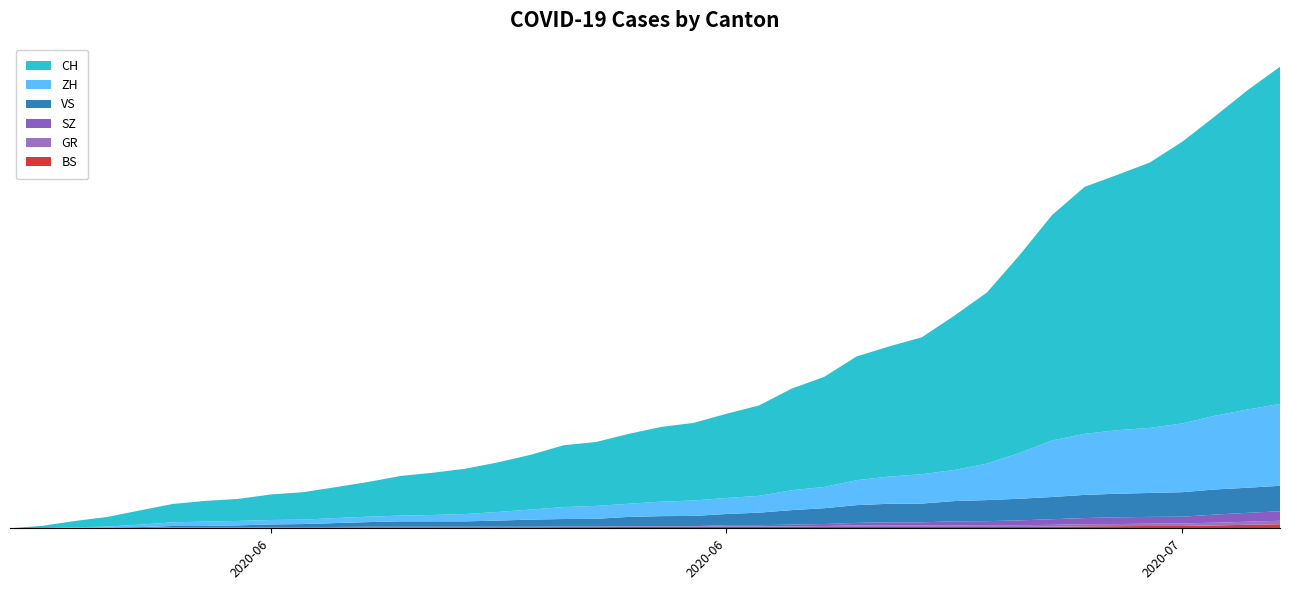

Reading left to right, extract all data points from this chart.

BS: 2020-05-31=0	2020-06-01=0	2020-06-02=0	2020-06-03=1	2020-06-04=1	2020-06-05=4	2020-06-06=4	2020-06-07=4	2020-06-08=4	2020-06-09=5	2020-06-10=5	2020-06-11=5	2020-06-12=5	2020-06-13=5	2020-06-14=5	2020-06-15=5	2020-06-16=5	2020-06-17=6	2020-06-18=6	2020-06-19=7	2020-06-20=7	2020-06-21=7	2020-06-22=7	2020-06-23=7	2020-06-24=7	2020-06-25=7	2020-06-26=7	2020-06-27=7	2020-06-28=7	2020-06-29=7	2020-06-30=7	2020-07-01=7	2020-07-02=8	2020-07-03=10	2020-07-04=11	2020-07-05=12	2020-07-06=12	2020-07-07=15	2020-07-08=18	2020-07-09=21
GR: 2020-05-31=0	2020-06-01=0	2020-06-02=1	2020-06-03=1	2020-06-04=1	2020-06-05=1	2020-06-06=1	2020-06-07=1	2020-06-08=1	2020-06-09=1	2020-06-10=2	2020-06-11=2	2020-06-12=2	2020-06-13=2	2020-06-14=2	2020-06-15=2	2020-06-16=2	2020-06-17=2	2020-06-18=2	2020-06-19=2	2020-06-20=2	2020-06-21=2	2020-06-22=3	2020-06-23=3	2020-06-24=3	2020-06-25=5	2020-06-26=8	2020-06-27=8	2020-06-28=8	2020-06-29=8	2020-06-30=9	2020-07-01=9	2020-07-02=10	2020-07-03=11	2020-07-04=11	2020-07-05=12	2020-07-06=13	2020-07-07=14	2020-07-08=16	2020-07-09=18
SZ: 2020-05-31=0	2020-06-01=0	2020-06-02=0	2020-06-03=0	2020-06-04=0	2020-06-05=0	2020-06-06=0	2020-06-07=0	2020-06-08=0	2020-06-09=0	2020-06-10=0	2020-06-11=1	2020-06-12=1	2020-06-13=1	2020-06-14=1	2020-06-15=1	2020-06-16=1	2020-06-17=1	2020-06-18=1	2020-06-19=2	2020-06-20=2	2020-06-21=2	2020-06-22=6	2020-06-23=6	2020-06-24=9	2020-06-25=10	2020-06-26=13	2020-06-27=16	2020-06-28=16	2020-06-29=21	2020-06-30=21	2020-07-01=25	2020-07-02=29	2020-07-03=32	2020-07-04=35	2020-07-05=35	2020-07-06=35	2020-07-07=42	2020-07-08=46	2020-07-09=49
VS: 2020-05-31=0	2020-06-01=1	2020-06-02=2	2020-06-03=2	2020-06-04=4	2020-06-05=7	2020-06-06=7	2020-06-07=10	2020-06-08=15	2020-06-09=16	2020-06-10=20	2020-06-11=24	2020-06-12=28	2020-06-13=28	2020-06-14=28	2020-06-15=32	2020-06-16=37	2020-06-17=39	2020-06-18=40	2020-06-19=48	2020-06-20=52	2020-06-21=53	2020-06-22=58	2020-06-23=65	2020-06-24=75	2020-06-25=82	2020-06-26=92	2020-06-27=96	2020-06-28=97	2020-06-29=105	2020-06-30=109	2020-07-01=112	2020-07-02=115	2020-07-03=120	2020-07-04=122	2020-07-05=124	2020-07-06=127	2020-07-07=130	2020-07-08=130	2020-07-09=132
ZH: 2020-05-31=0	2020-06-01=0	2020-06-02=2	2020-06-03=5	2020-06-04=13	2020-06-05=19	2020-06-06=23	2020-06-07=23	2020-06-08=23	2020-06-09=23	2020-06-10=26	2020-06-11=28	2020-06-12=30	2020-06-13=33	2020-06-14=38	2020-06-15=45	2020-06-16=52	2020-06-17=62	2020-06-18=67	2020-06-19=68	2020-06-20=75	2020-06-21=80	2020-06-22=83	2020-06-23=87	2020-06-24=103	2020-06-25=110	2020-06-26=129	2020-06-27=141	2020-06-28=152	2020-06-29=161	2020-06-30=189	2020-07-01=237	2020-07-02=293	2020-07-03=316	2020-07-04=329	2020-07-05=337	2020-07-06=356	2020-07-07=382	2020-07-08=405	2020-07-09=424
CH: 2020-05-31=0	2020-06-01=12	2020-06-02=33	2020-06-03=50	2020-06-04=74	2020-06-05=95	2020-06-06=107	2020-06-07=114	2020-06-08=132	2020-06-09=142	2020-06-10=160	2020-06-11=180	2020-06-12=205	2020-06-13=219	2020-06-14=235	2020-06-15=257	2020-06-16=284	2020-06-17=320	2020-06-18=331	2020-06-19=362	2020-06-20=387	2020-06-21=402	2020-06-22=436	2020-06-23=468	2020-06-24=526	2020-06-25=570	2020-06-26=641	2020-06-27=674	2020-06-28=709	2020-06-29=799	2020-06-30=886	2020-07-01=1024	2020-07-02=1167	2020-07-03=1279	2020-07-04=1322	2020-07-05=1374	2020-07-06=1459	2020-07-07=1550	2020-07-08=1653	2020-07-09=1746